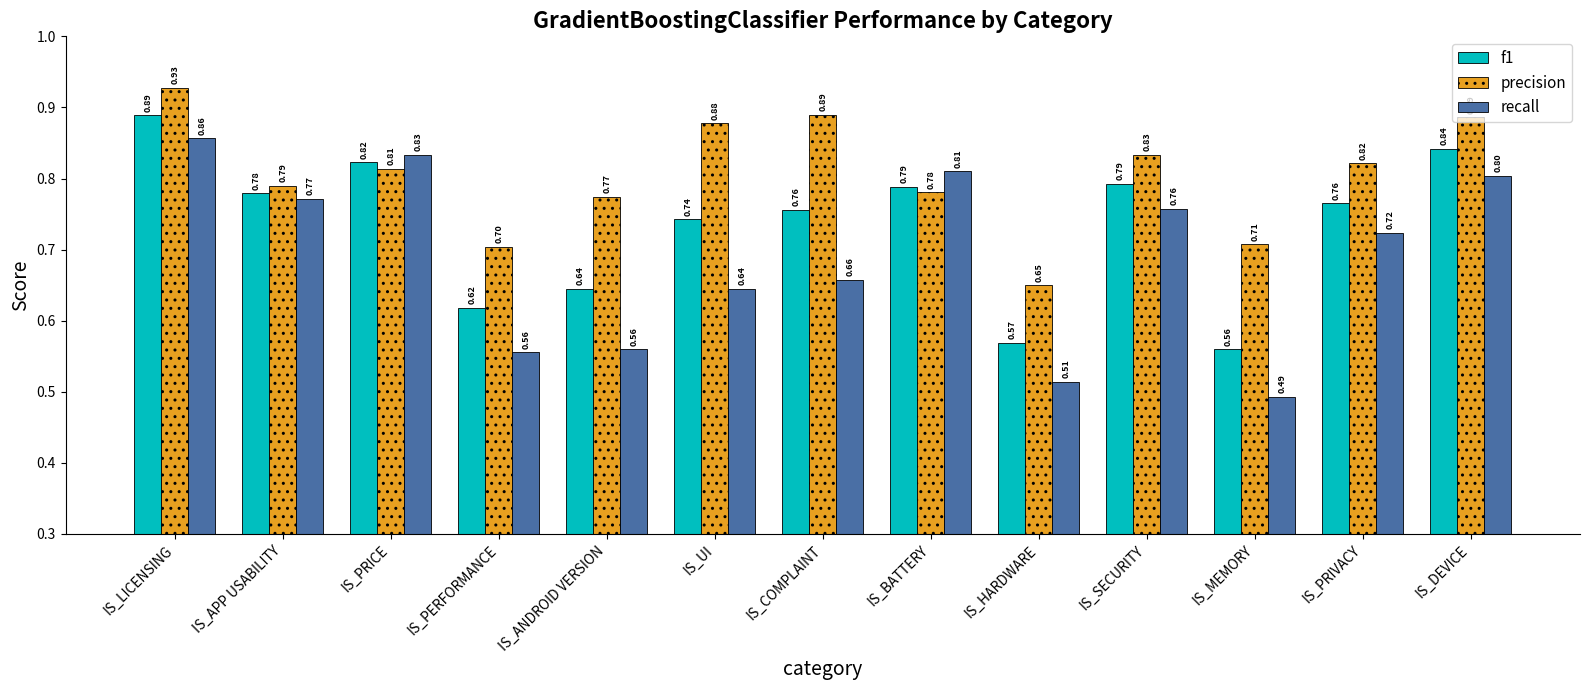

Where is f1 nearest to the value 0?

IS_MEMORY